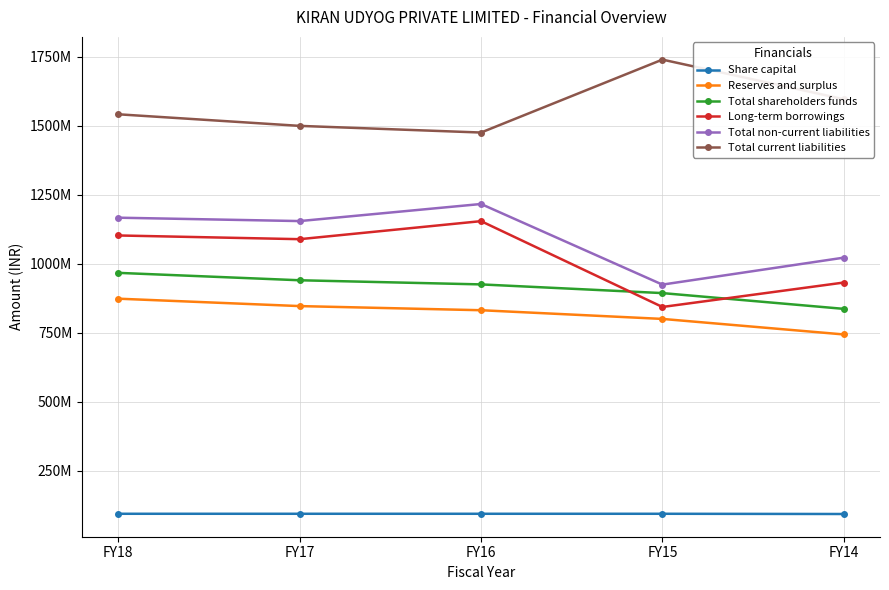

At FY17, list the series in order from largest to smallest.

Total current liabilities, Total non-current liabilities, Long-term borrowings, Total shareholders funds, Reserves and surplus, Share capital